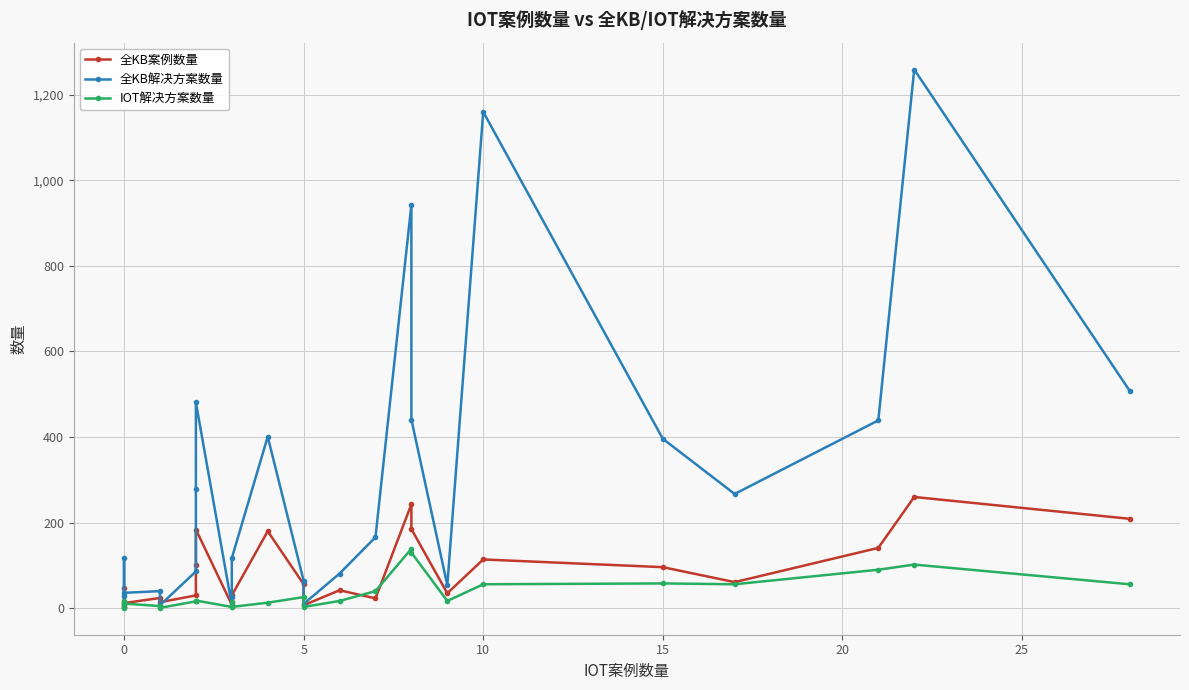

Which series has the largest total across all categories?

全KB解决方案数量